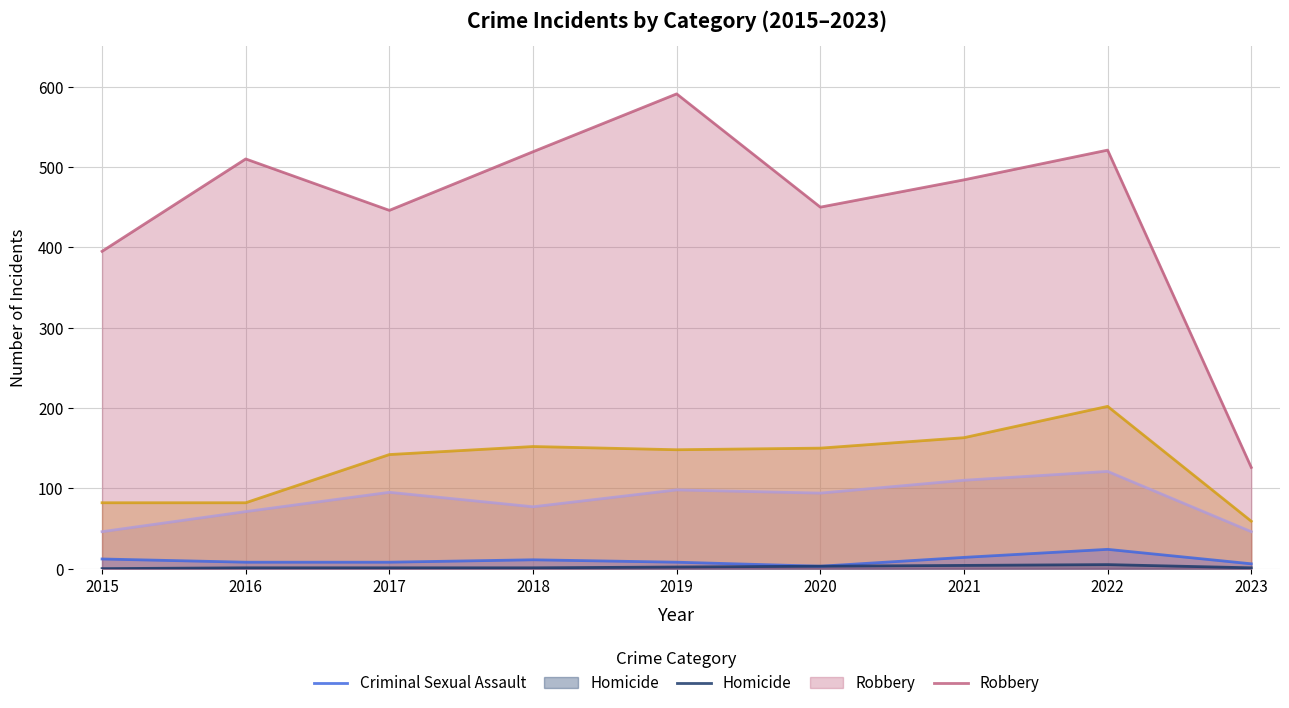

At which category is the sum across all series the highest?

2022